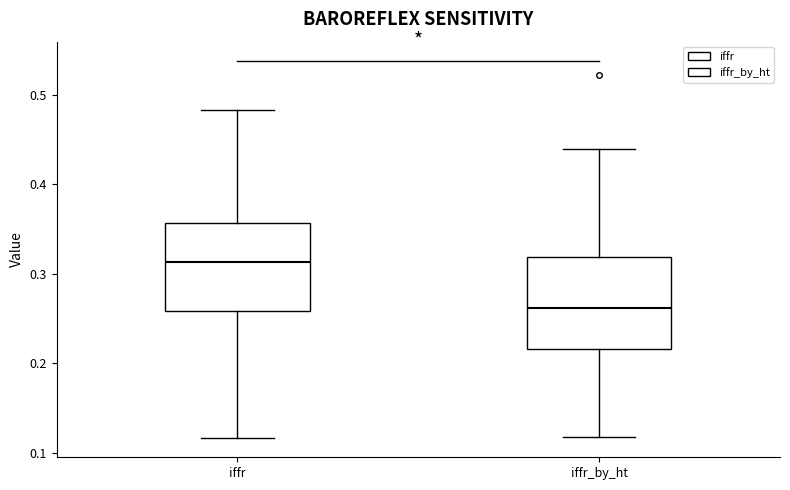

Reading left to right, transcribe this box plot: for each box, give where its median line is, the range the box spans, and where its two whiskers end, as read against the y-axis. The values are not printed on the chart, so give them approximately, as read against the axis.

iffr: median 0.31, box 0.26 to 0.36, whiskers 0.12 to 0.48
iffr_by_ht: median 0.26, box 0.22 to 0.32, whiskers 0.12 to 0.44